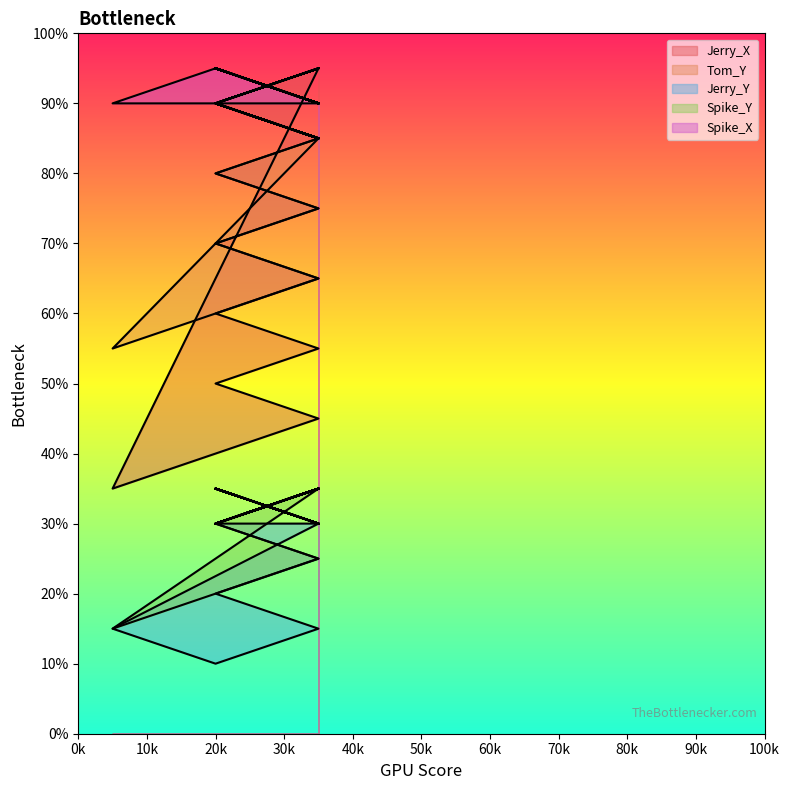

How many lines are shown in the chart?

5